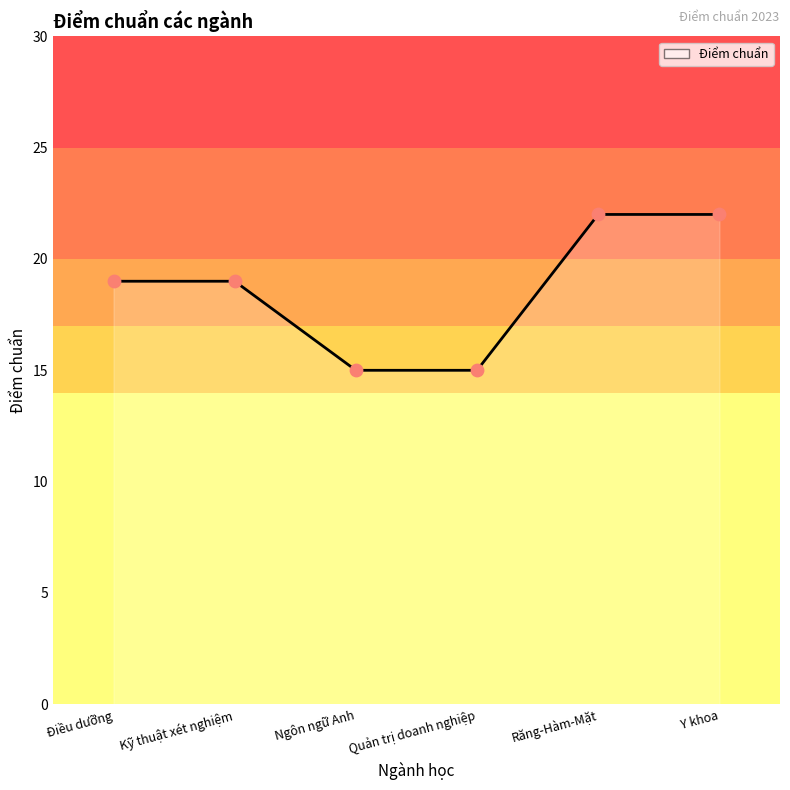

What is the change in value from Kỹ thuật xét nghiệm to Ngôn ngữ Anh?

-4